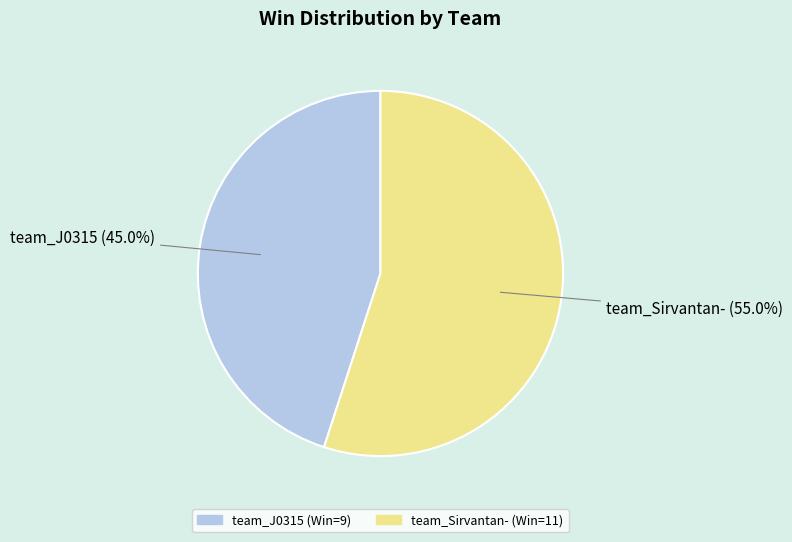

Is it true that team_J0315 is 45% of the pie?

True